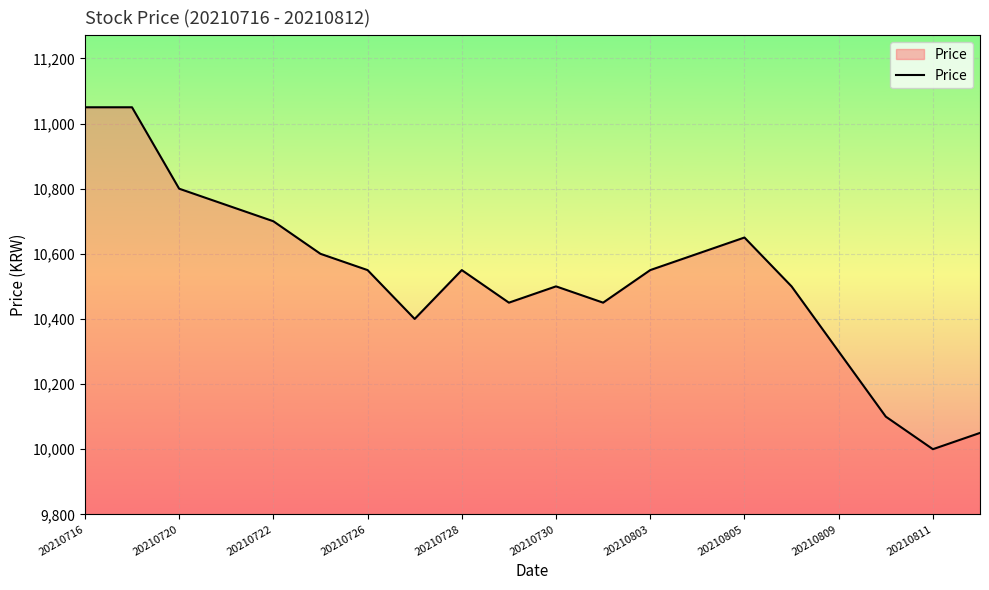

What is the minimum value shown in the chart?

10000